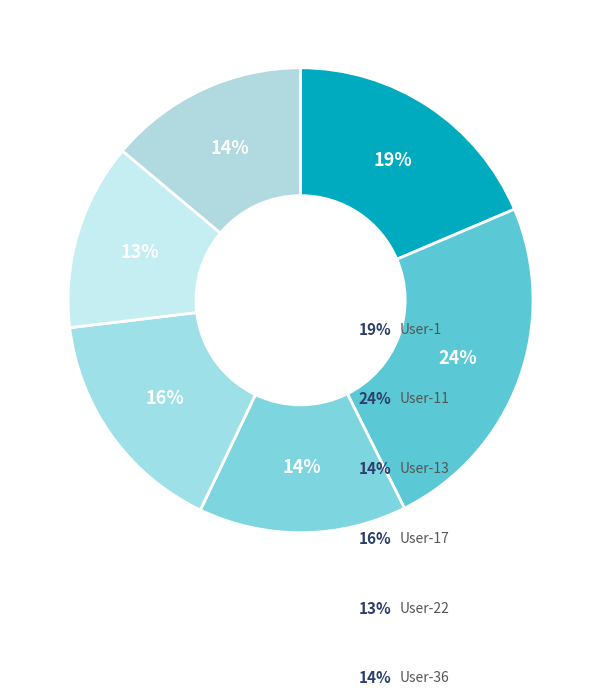

How many segments does this pie chart have?

6